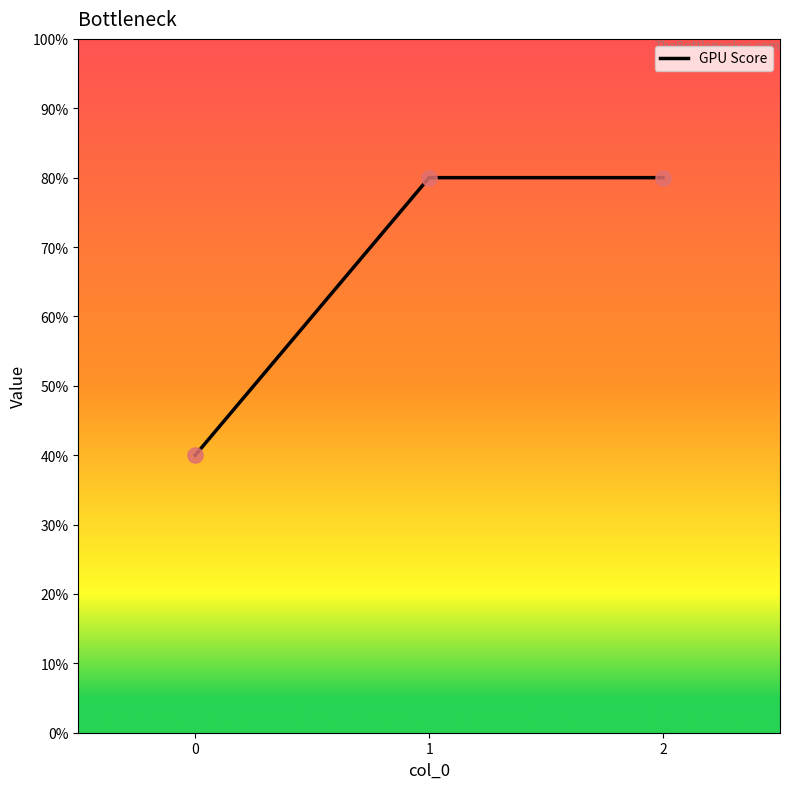

What is the ratio of the value at 1 to the value at 2?

1.0